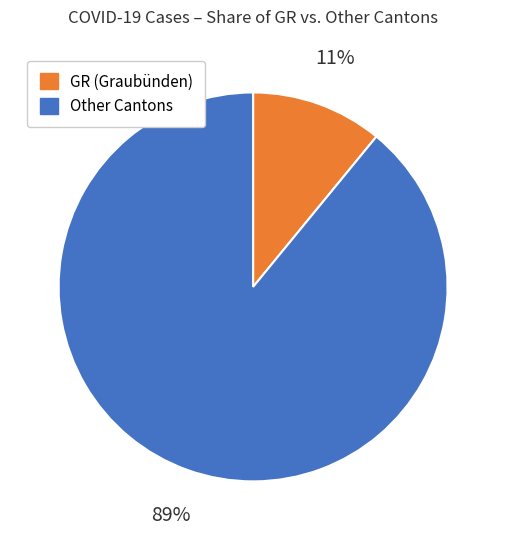

Does any single category account for the majority?

Yes